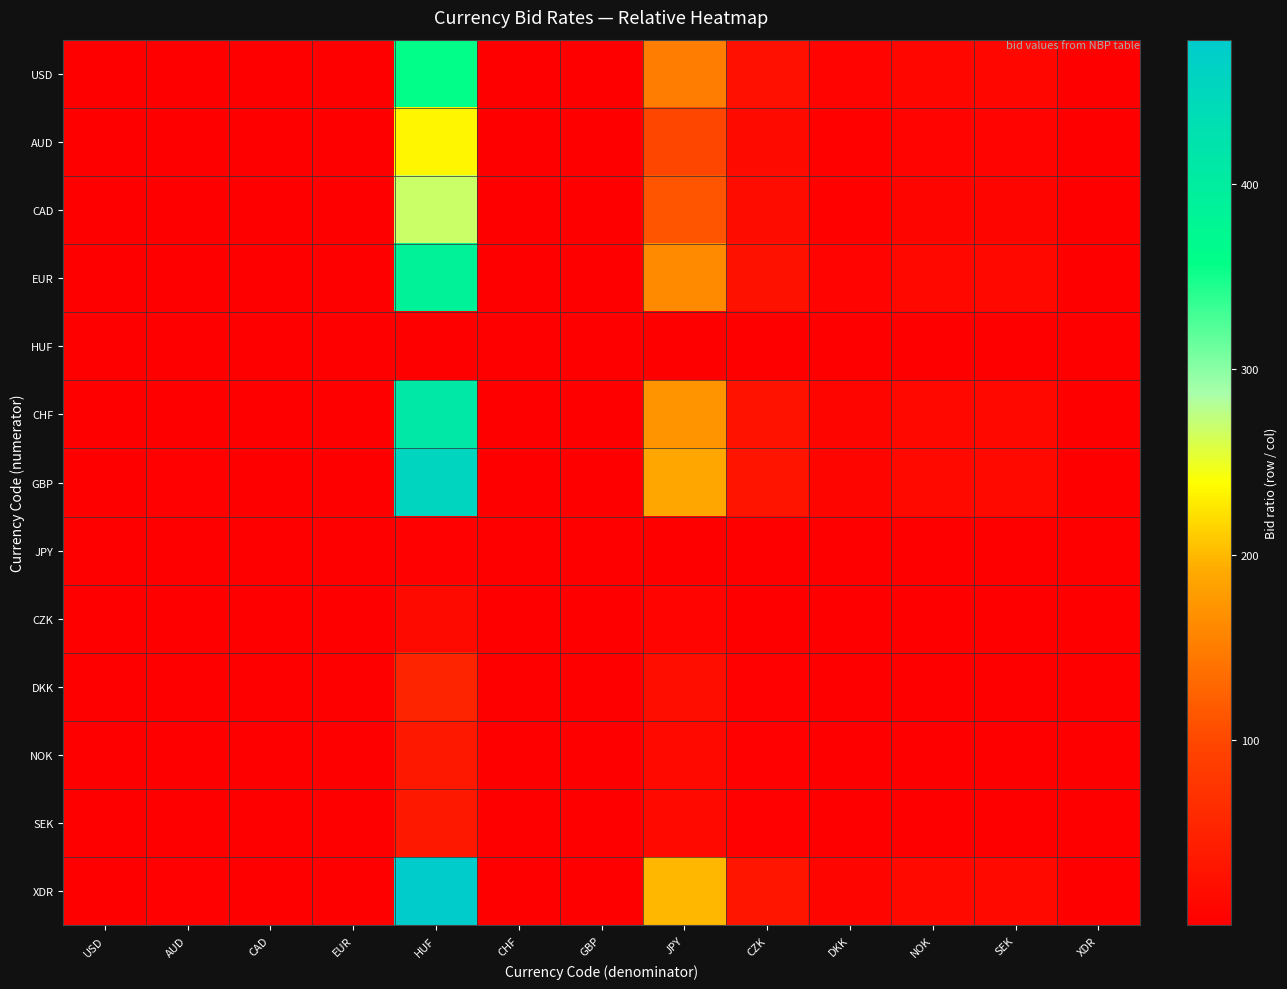

Count the number of data series in this chart.

13